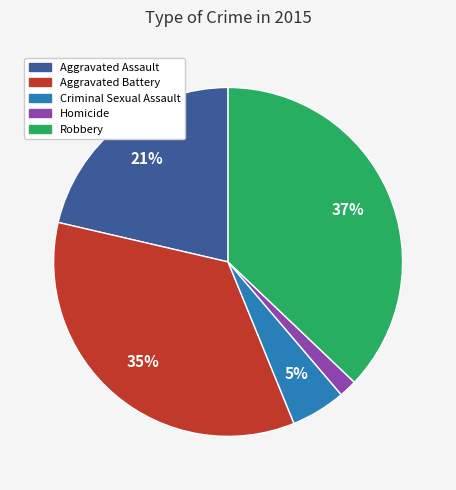

Combined, do Robbery and Aggravated Assault account for over 50%?

Yes